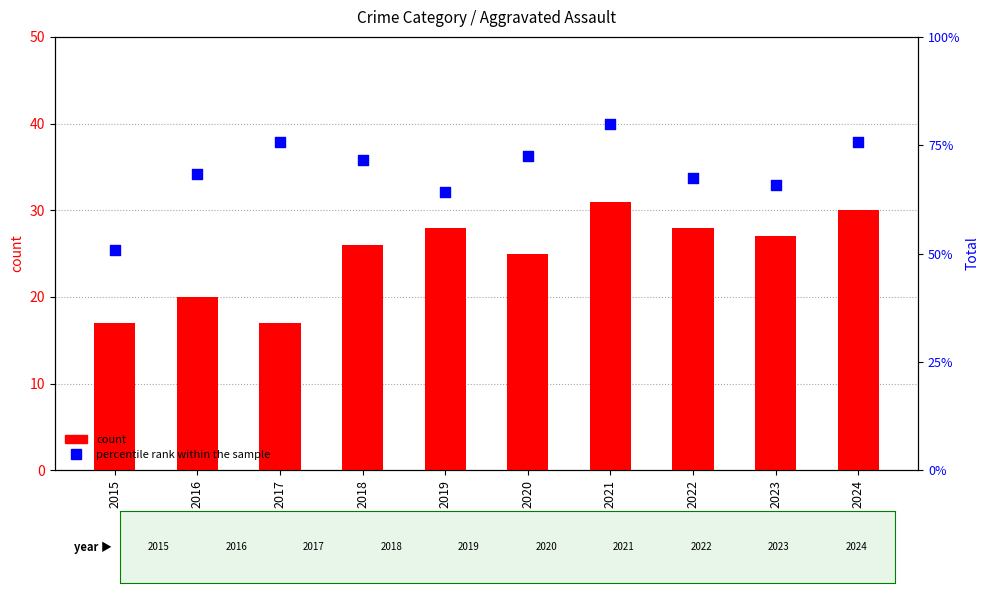

At which category is the sum across all series the highest?

2021